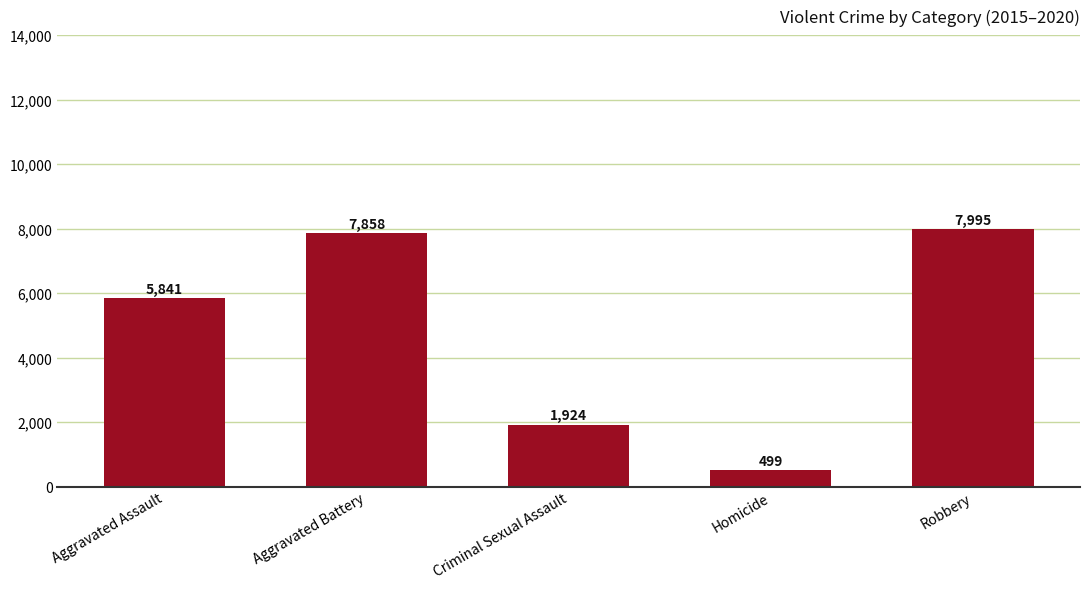

What is the average value?

4823